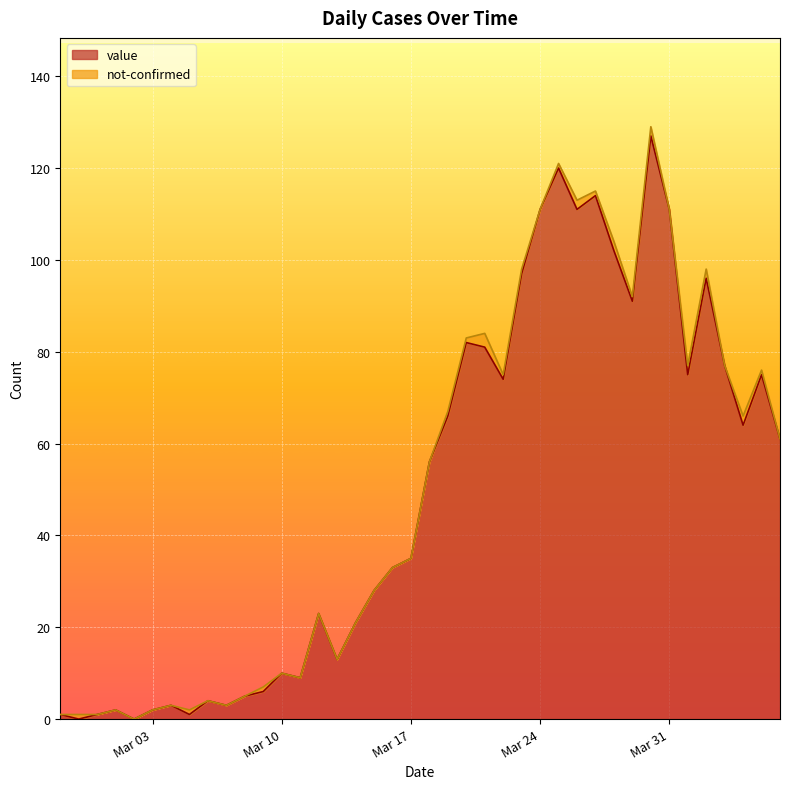

What is the maximum value for value?

127